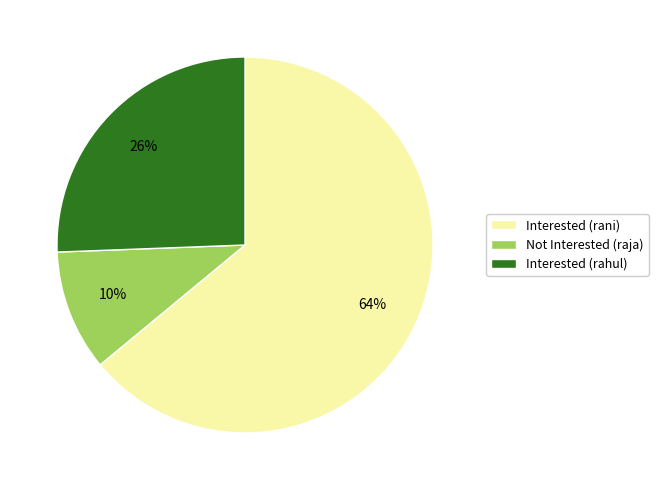

What is the largest slice in the pie chart?

Interested (rani)